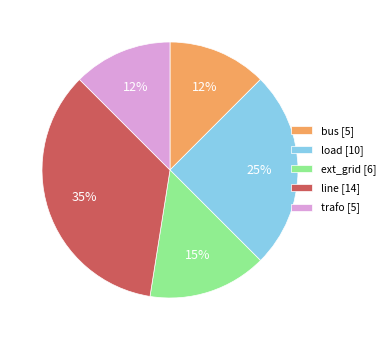

Which category has the biggest portion of the pie?

line